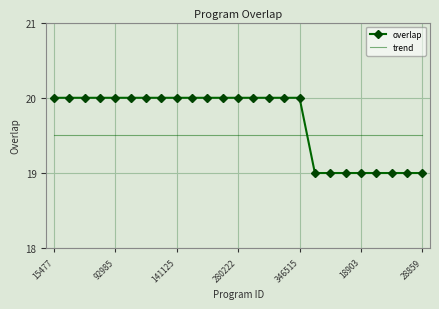

Which series has the largest total across all categories?

overlap